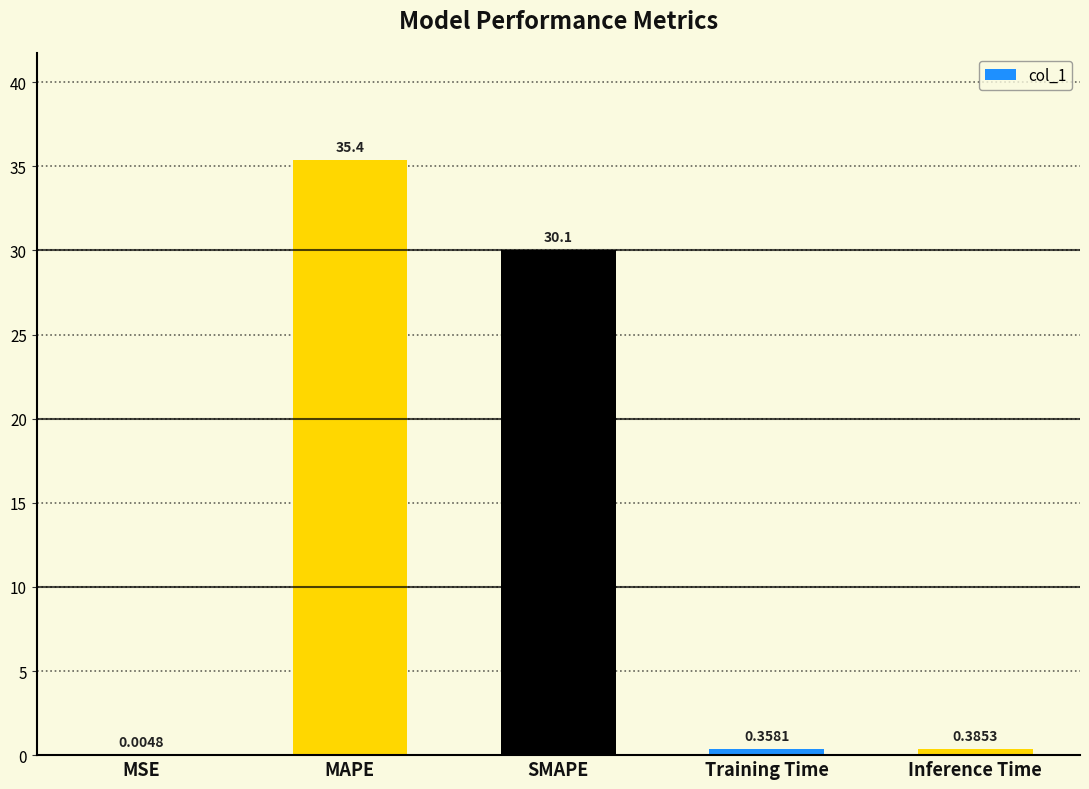

Between Training Time and MSE, which is larger?

Training Time